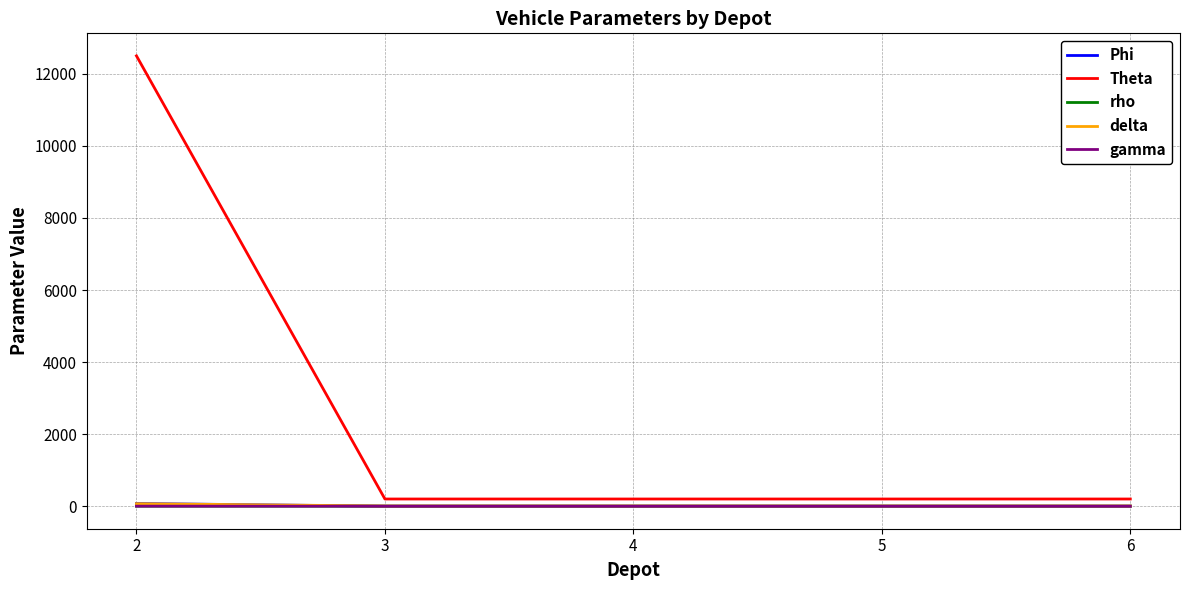

Which series has the largest total across all categories?

Theta